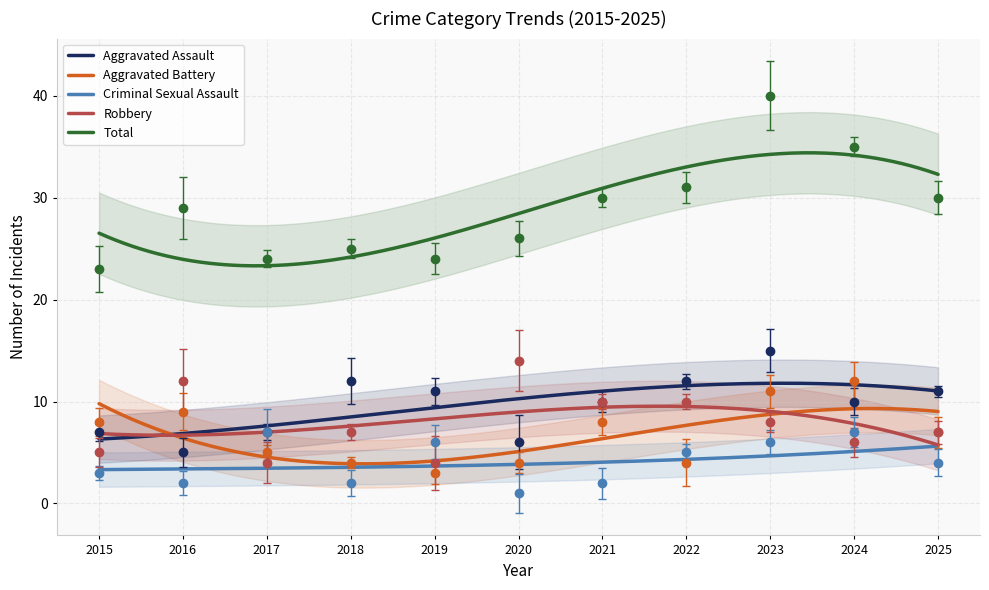

How many Robbery values are between 5 and 10?

7